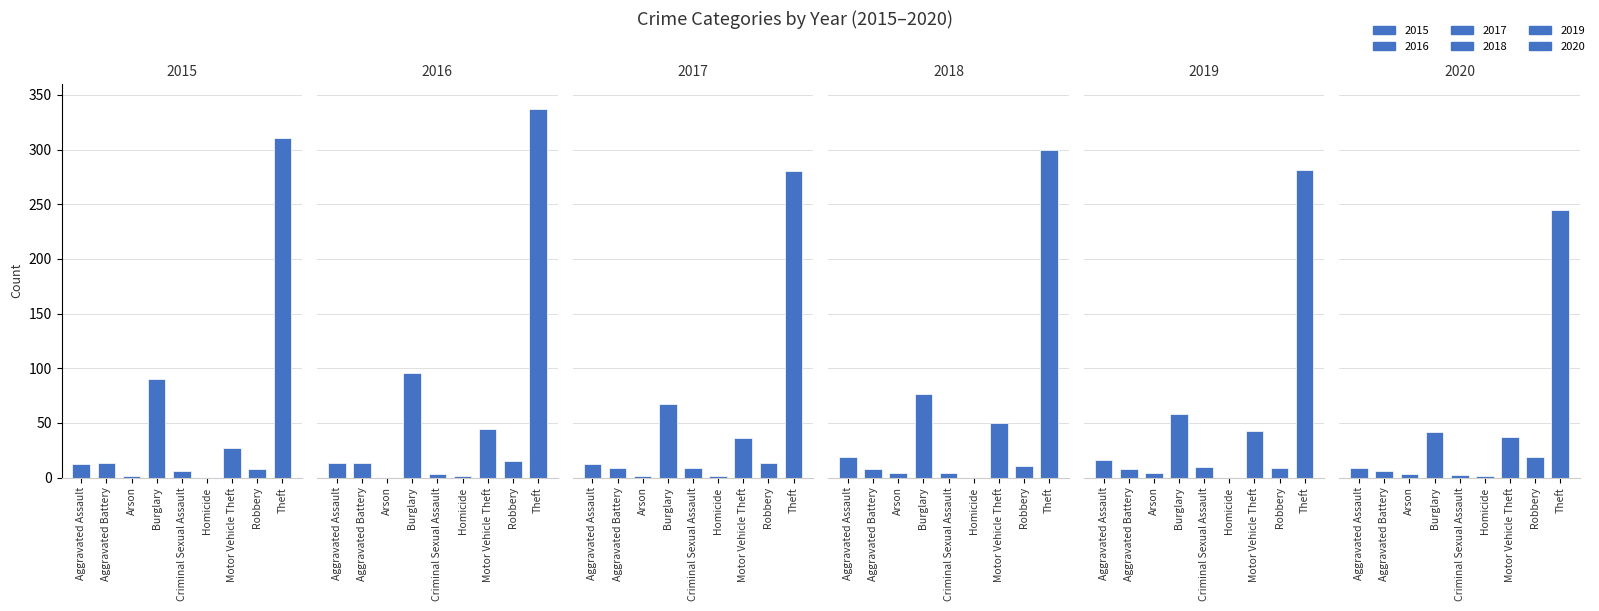

What is the label of the 5th bar from the right?

Criminal Sexual Assault